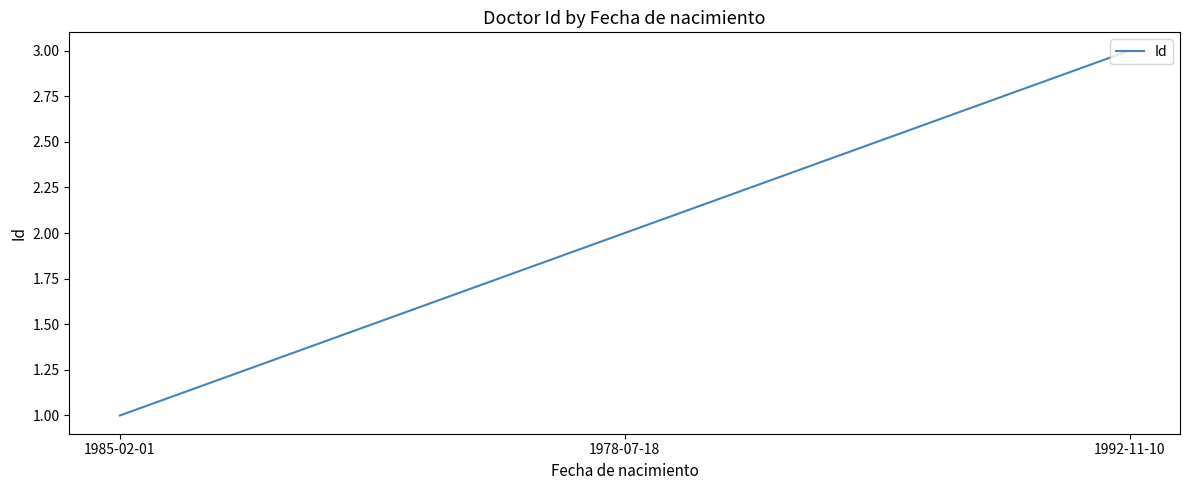

True or false: the data shows 2 at 1978-07-18.

True